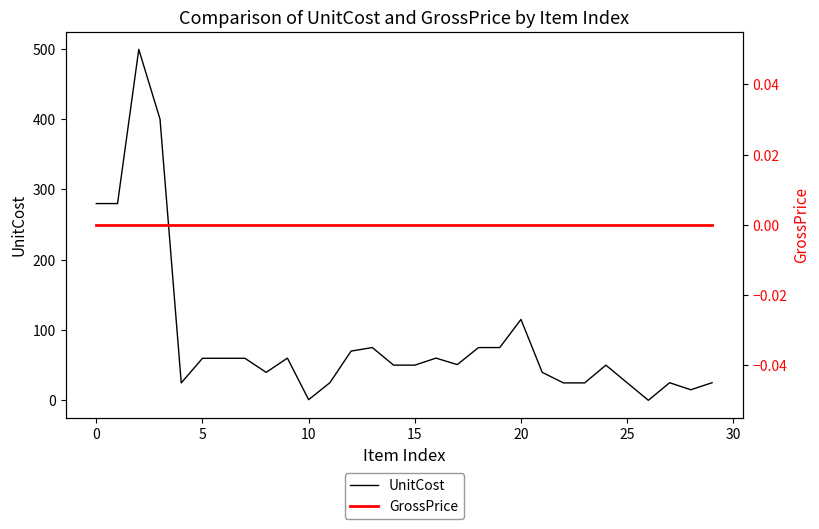

Rank the series by their average value, from highest to lowest.

UnitCost, GrossPrice